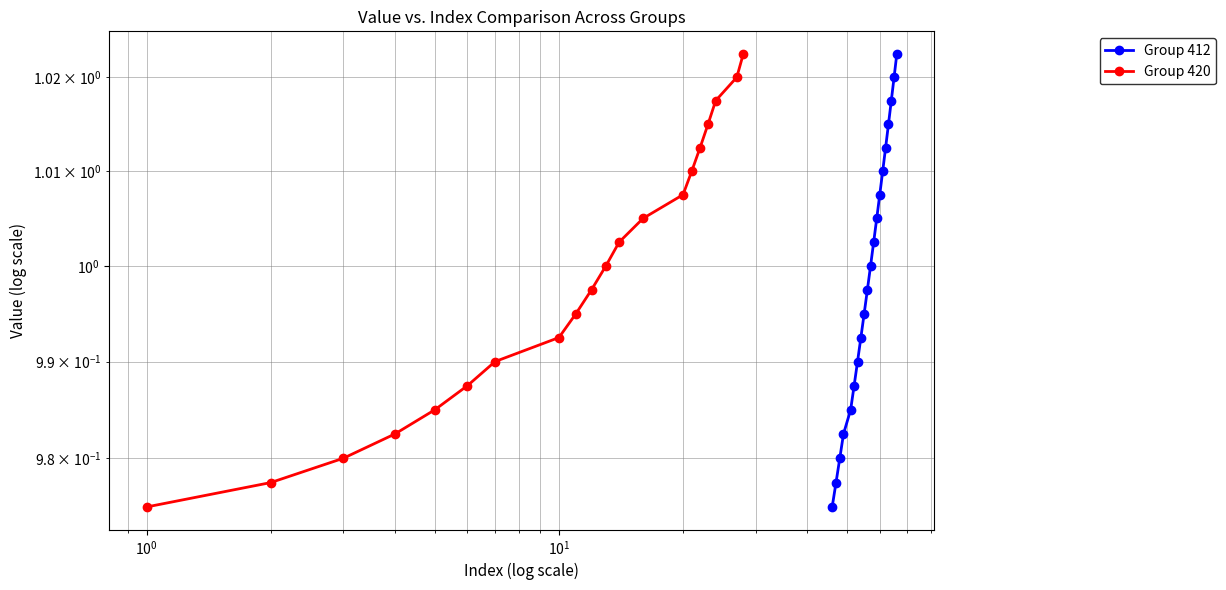

List the series in order of their peak value, highest first.

Group 412, Group 420